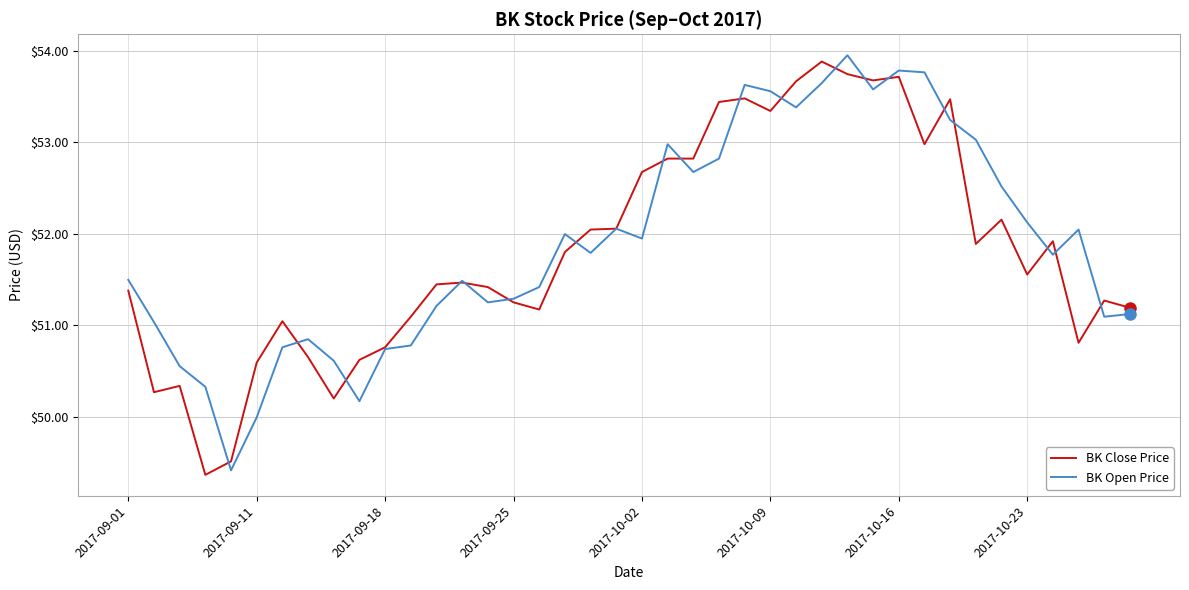

What is the smallest value displayed?

49.4